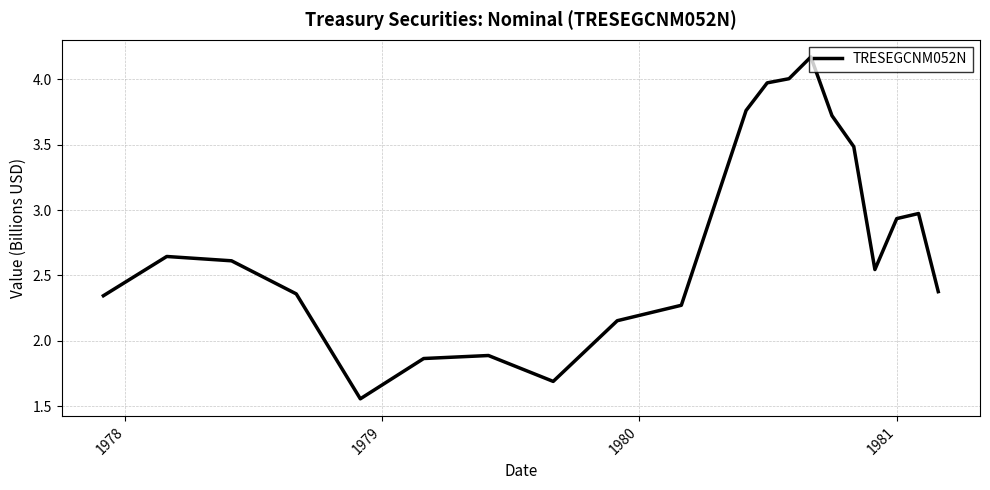

How many lines are shown in the chart?

1